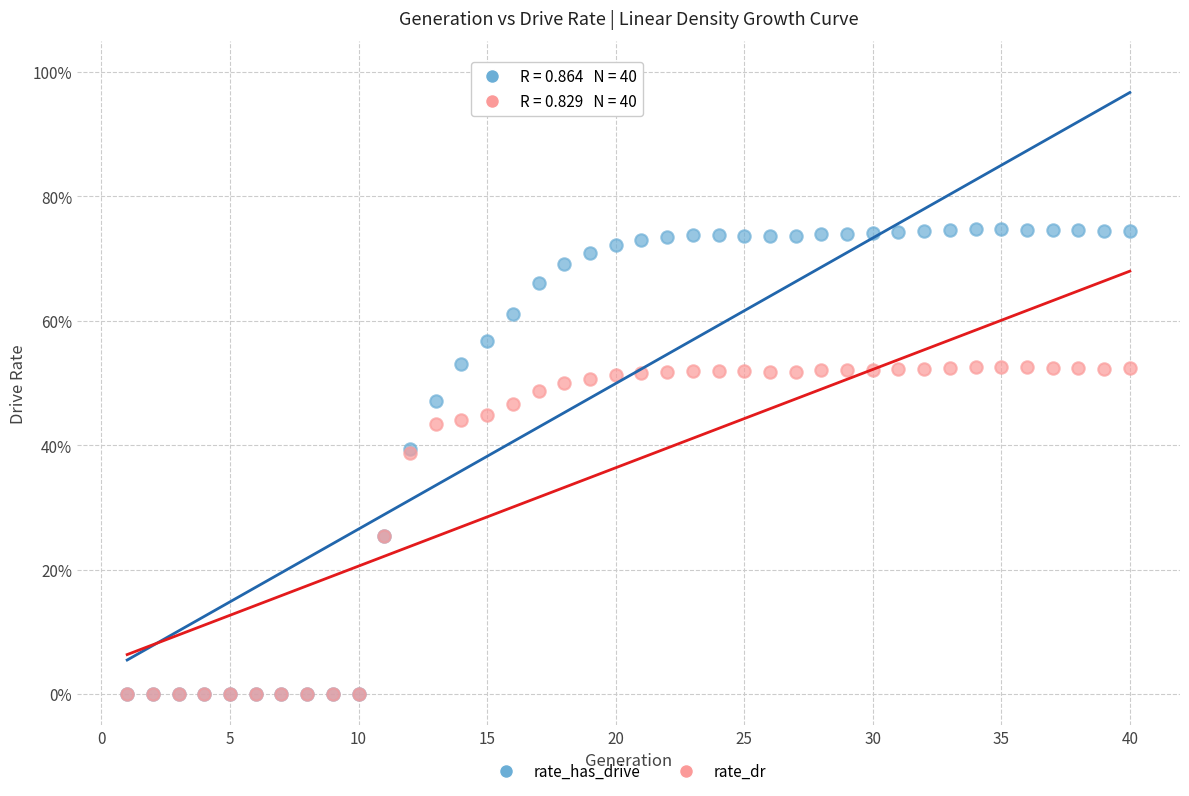

What are all the series names shown in the legend?

rate_has_drive, rate_dr